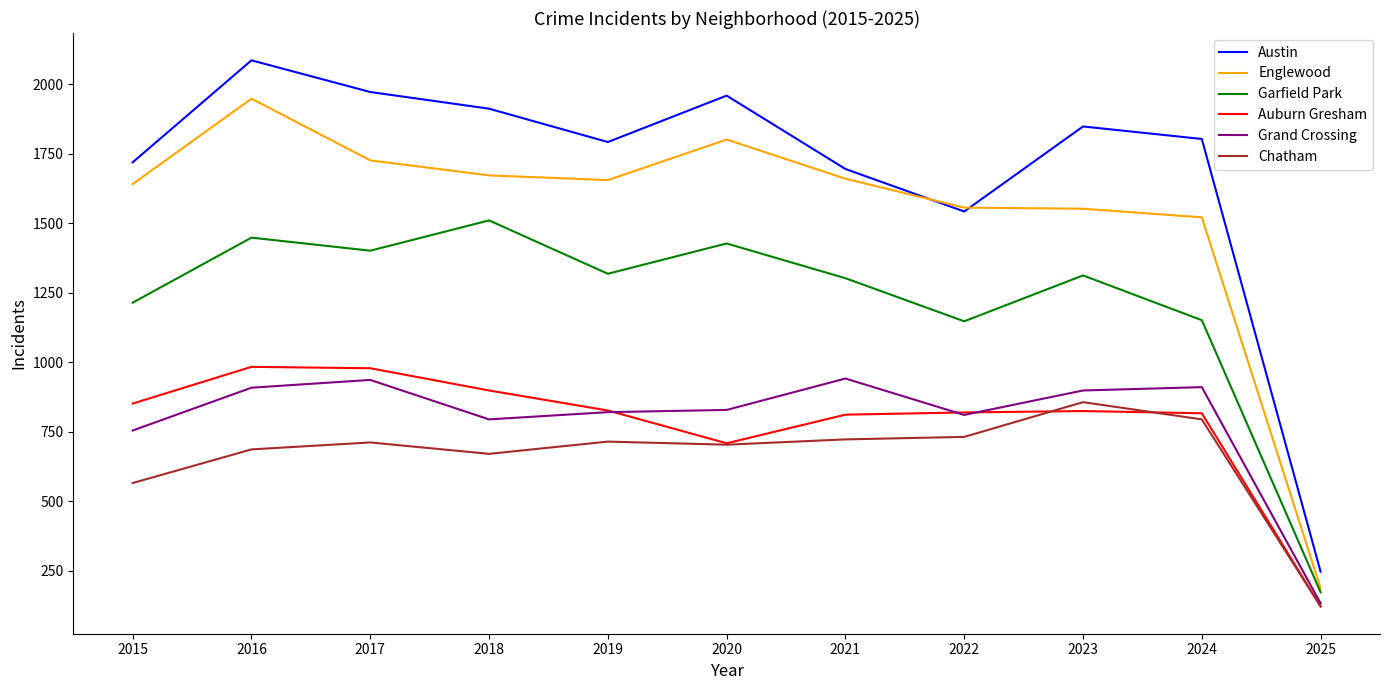

Which series has the widest spread of values?

Austin